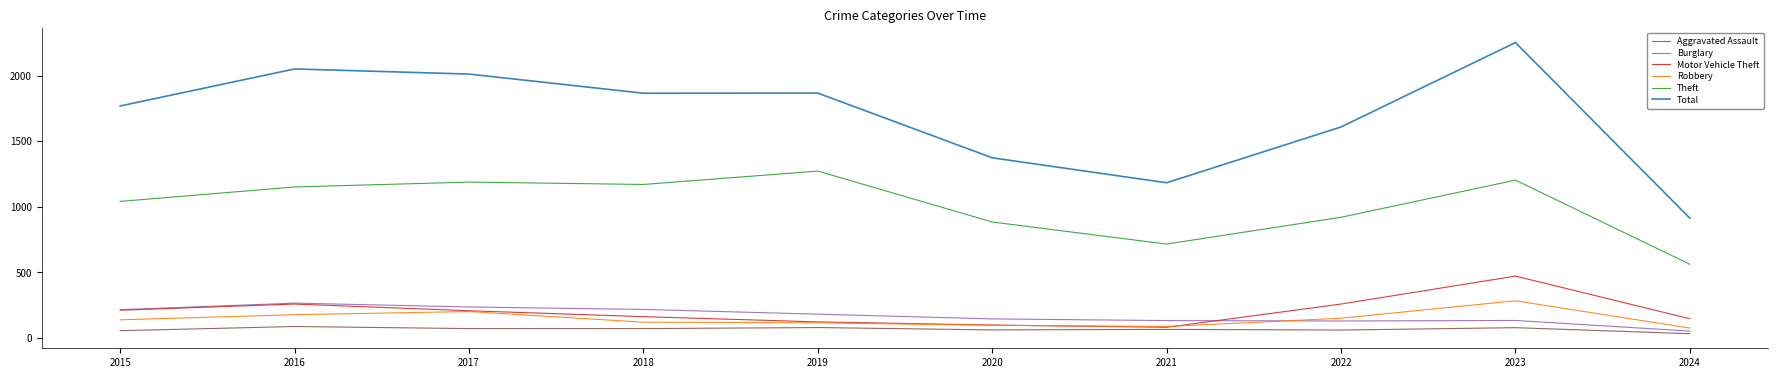

True or false: Theft and Motor Vehicle Theft cross at least once.

False